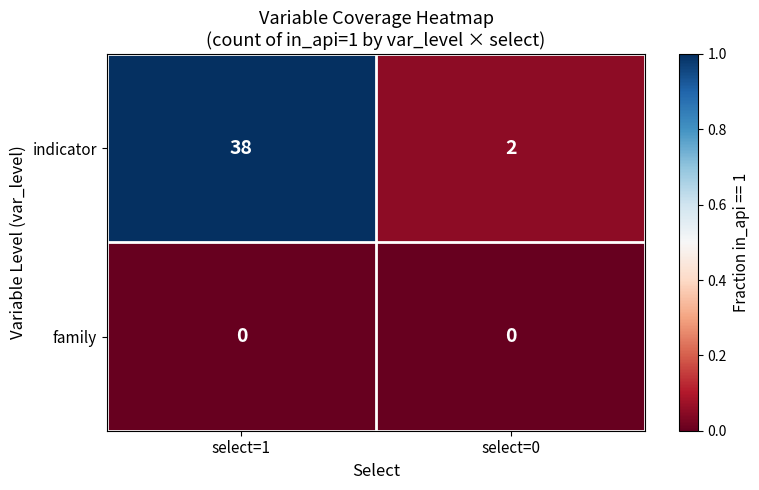

What is the total value across all series at select=1?

38